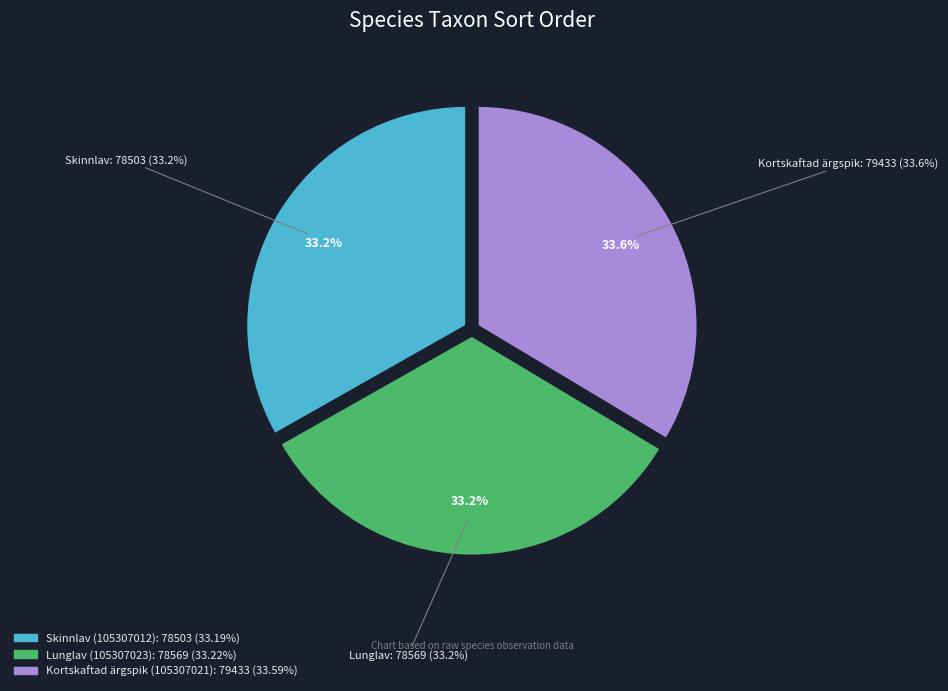

Is Lunglav (105307023) the majority of the pie?

No